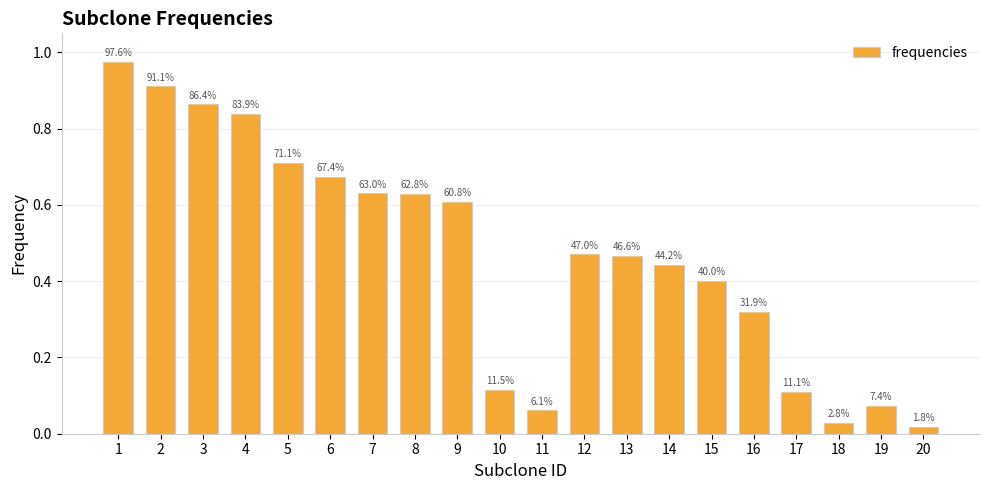

Reading right to left, what are all the values shown in this chart?

20=0.0	19=0.1	18=0.0	17=0.1	16=0.3	15=0.4	14=0.4	13=0.5	12=0.5	11=0.1	10=0.1	9=0.6	8=0.6	7=0.6	6=0.7	5=0.7	4=0.8	3=0.9	2=0.9	1=1.0